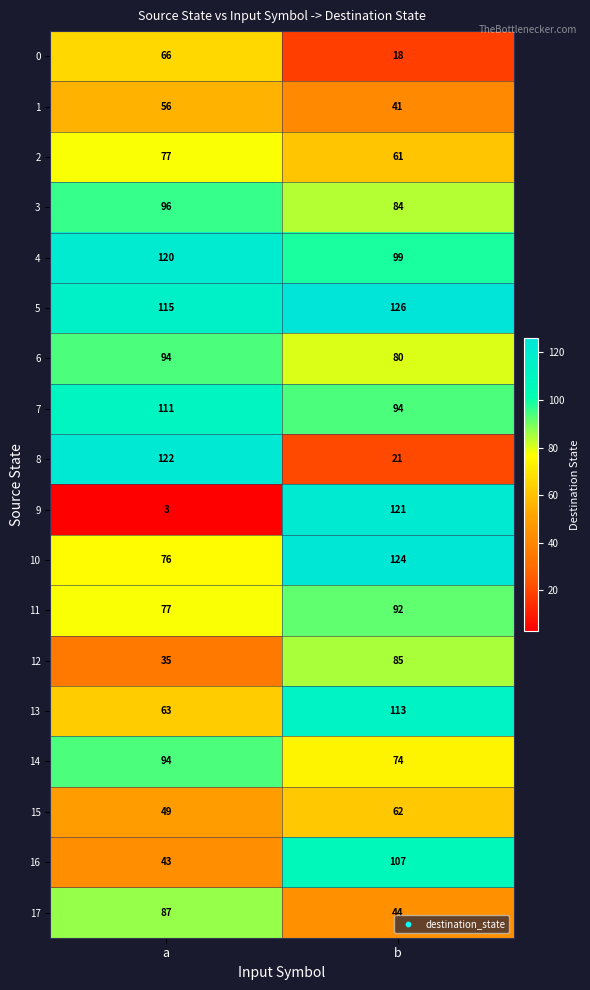

What is the difference between the maximum and minimum values in the 16 series?

64